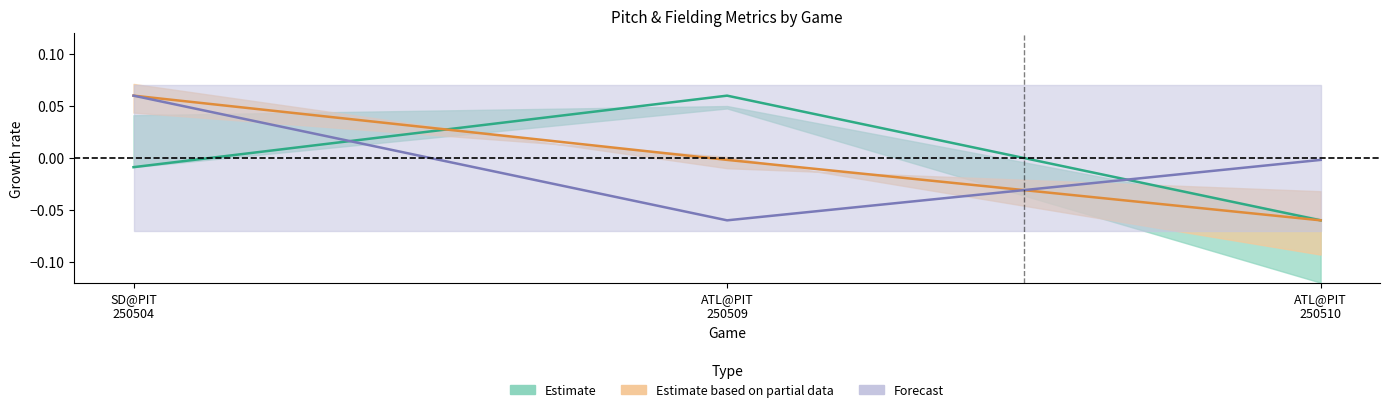

Is this an area chart (filled region under the line)?

No